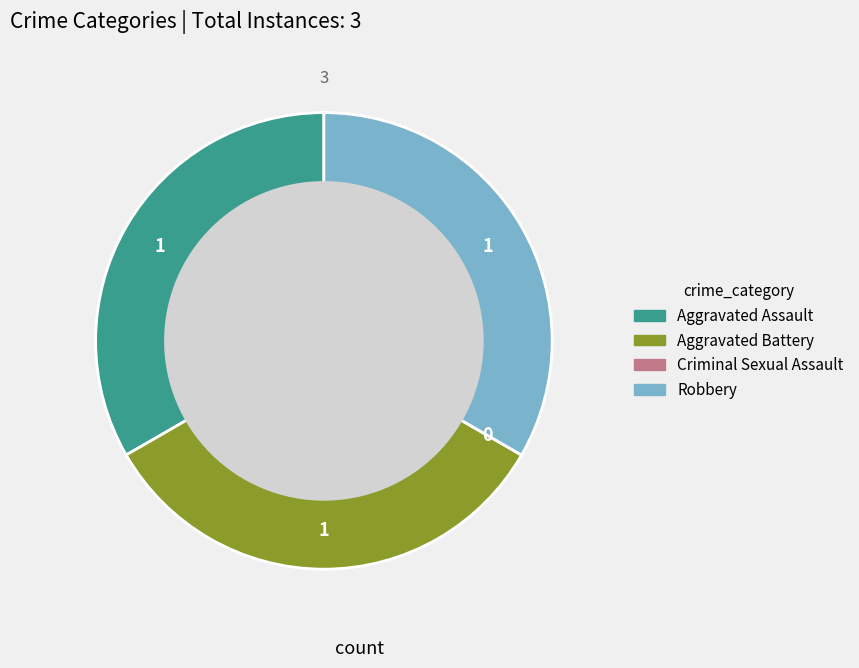

Is there a majority slice in this chart?

No